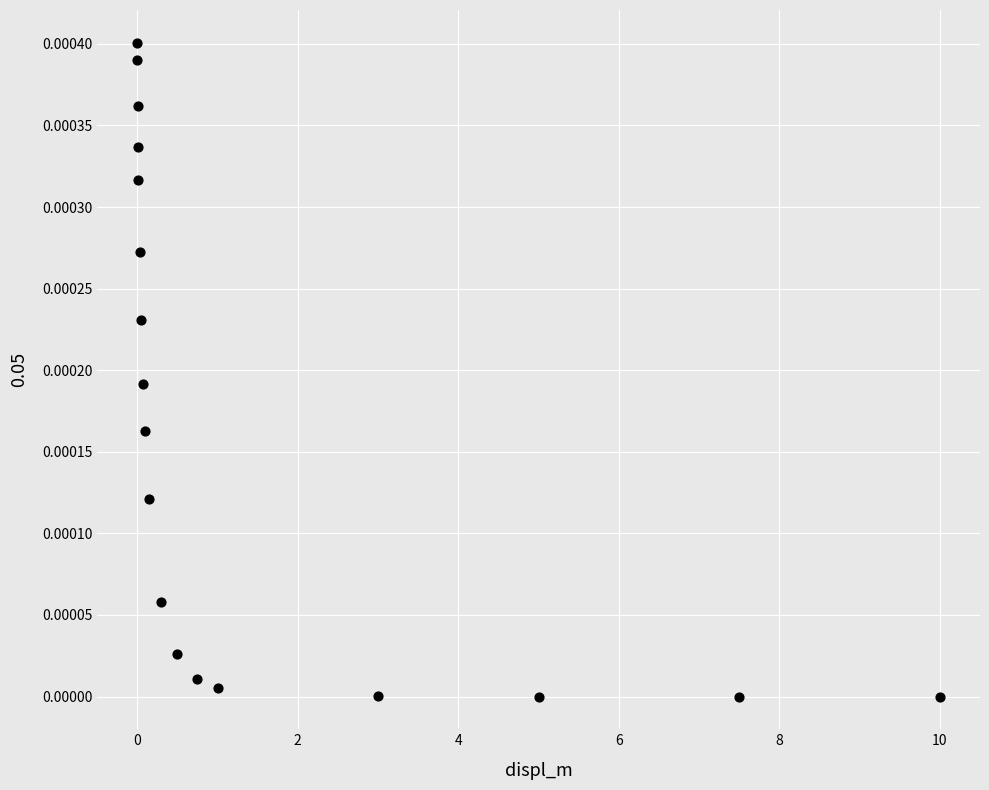

What is the range of X values (max minus min)?

10.0